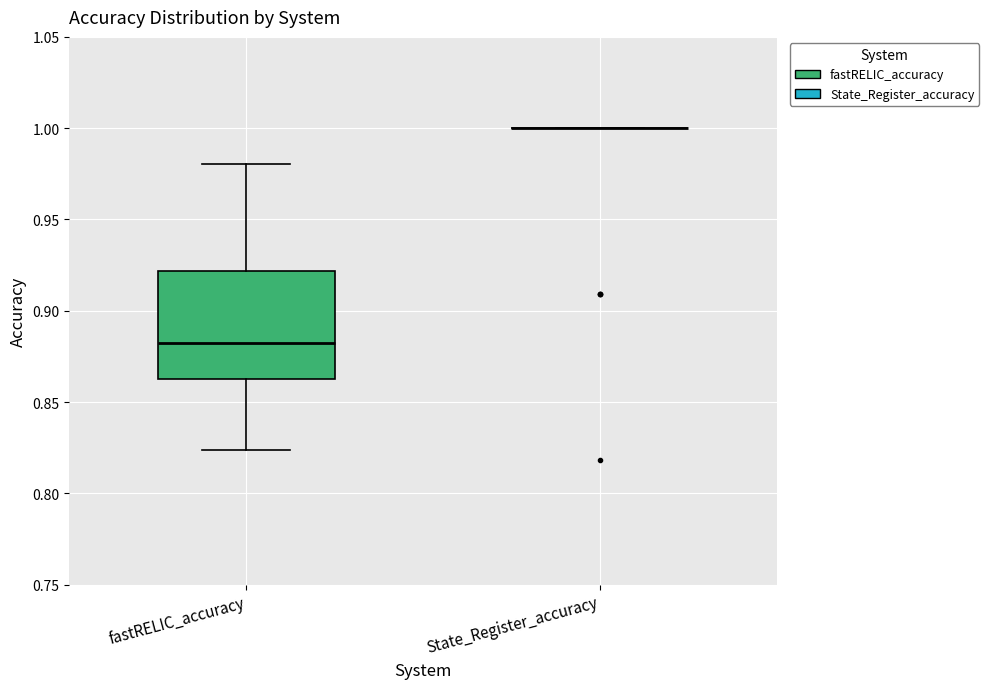

Reading left to right, transcribe this box plot: for each box, give where its median line is, the range the box spans, and where its two whiskers end, as read against the y-axis. The values are not printed on the chart, so give them approximately, as read against the axis.

fastRELIC_accuracy: median 0.880, box 0.865 to 0.920, whiskers 0.825 to 0.980
State_Register_accuracy: box collapsed to a line at 1.000, whiskers 1.000 to 1.000